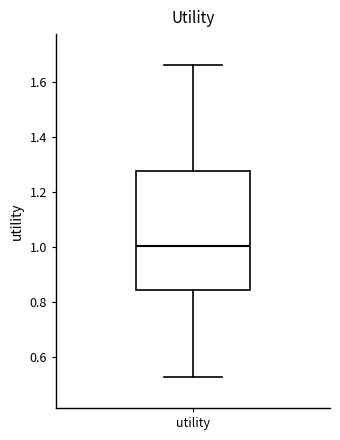

Where is the upper edge of the box for utility on the y-axis? The values are not printed on the chart, so give them approximately, as read against the axis.

1.28